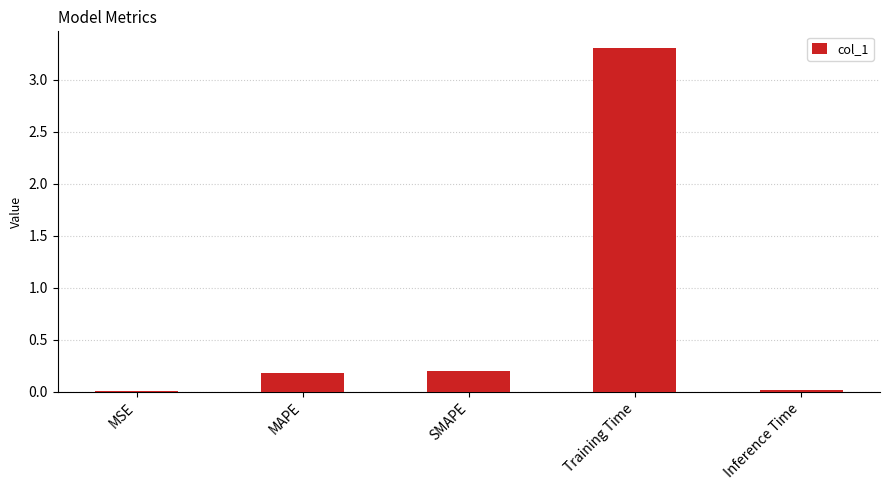

Which category has the highest value across all series?

Training Time